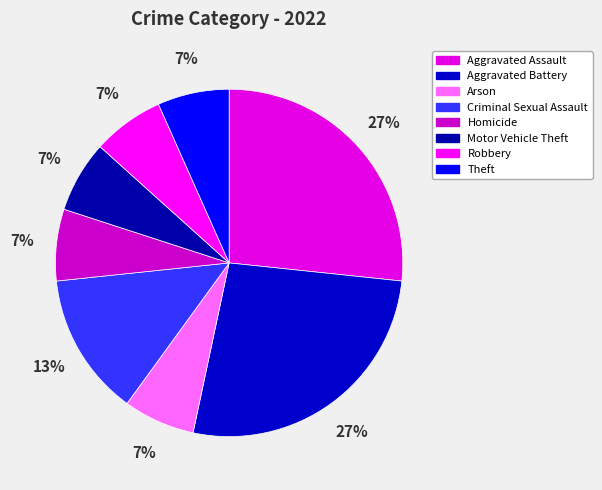

Count the number of slices in the pie.

8